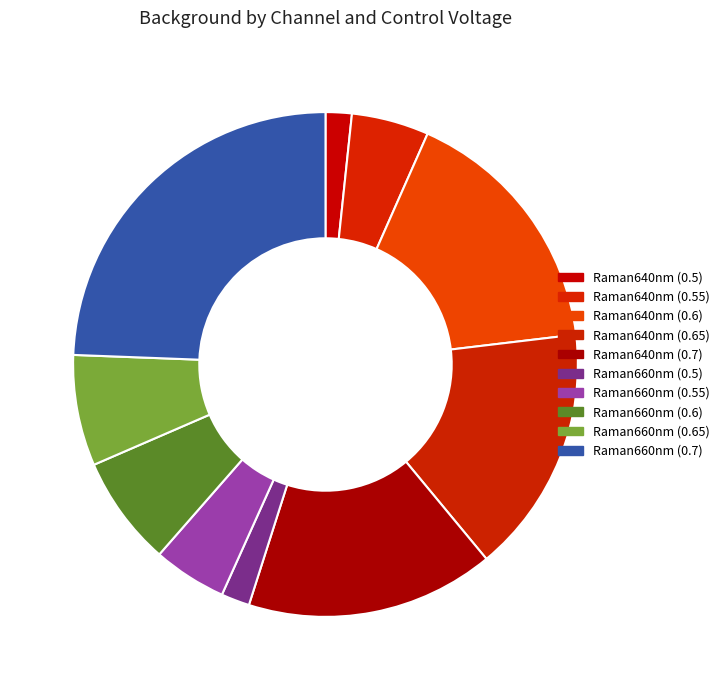

Which slice is the smallest?

Raman640nm (0.5)